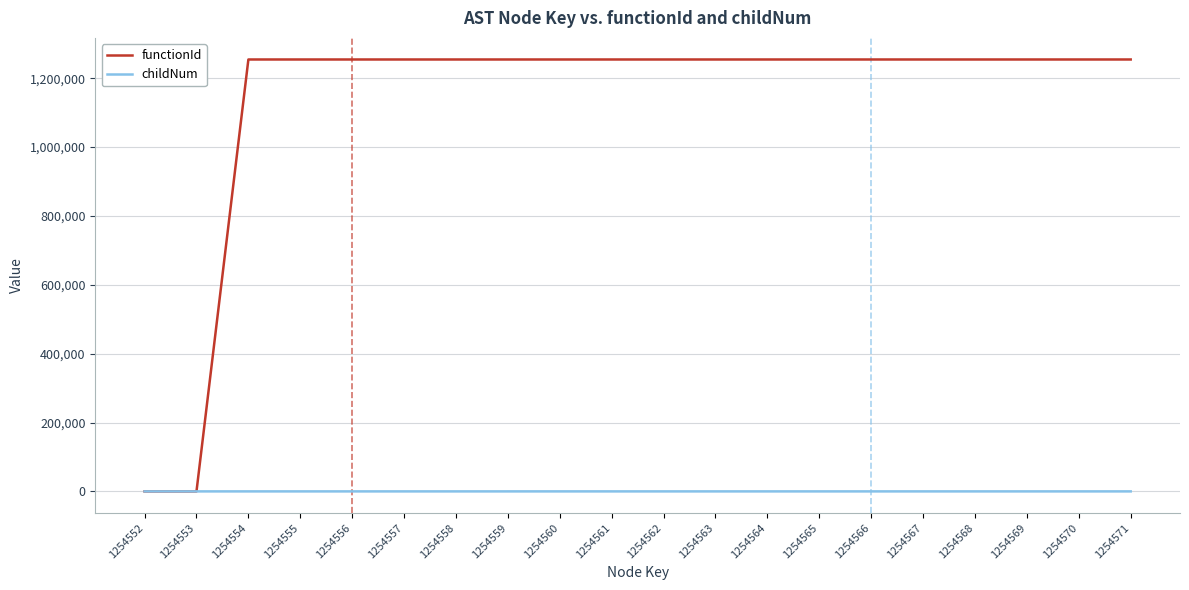

Does the chart have visible grid lines?

Yes